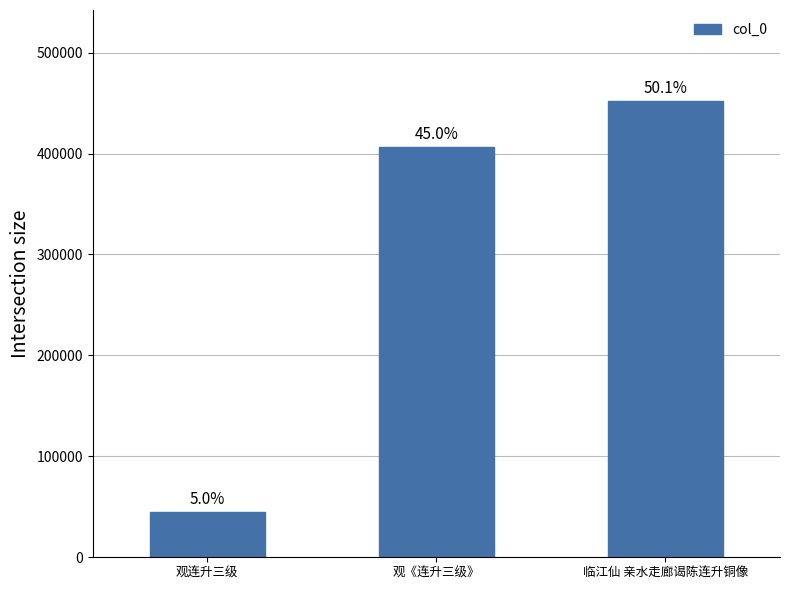

Rank the categories by value from highest to lowest.

临江仙 亲水走廊谒陈连升铜像, 观《连升三级》, 观连升三级